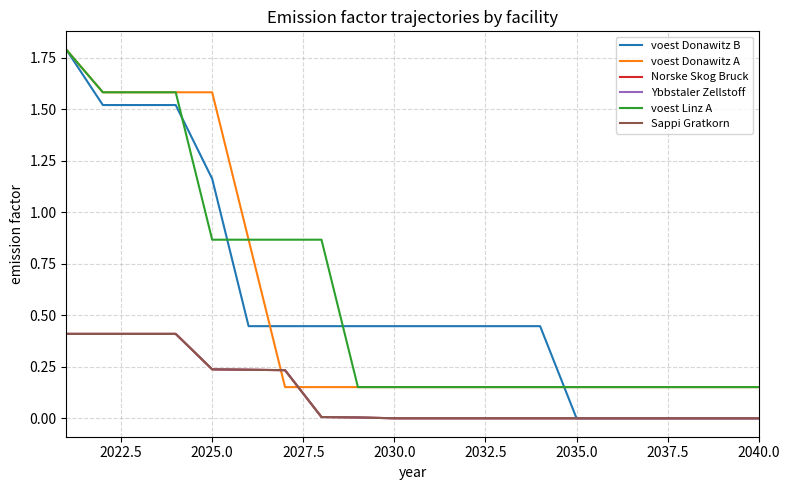

Is this an area chart (filled region under the line)?

No